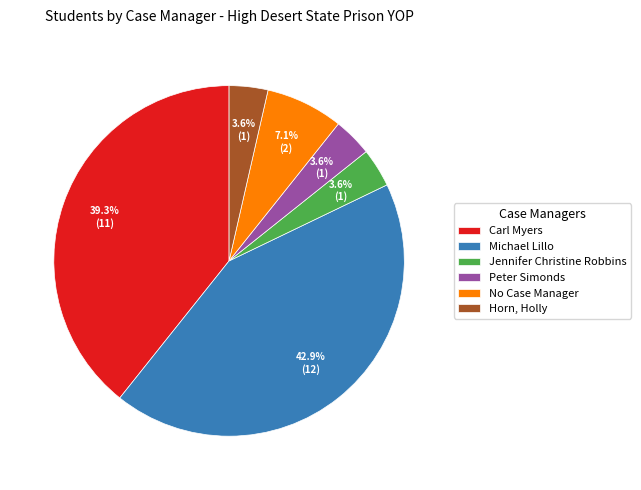

What percentage is the Michael Lillo slice, to the nearest percent?

43%